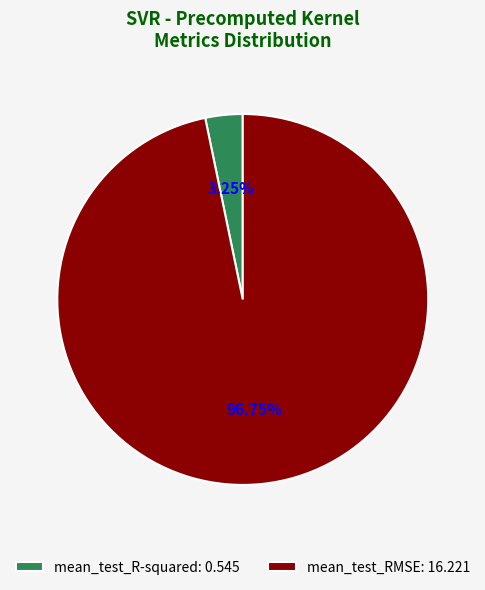

Does mean_test_RMSE represent more than half of the total?

Yes